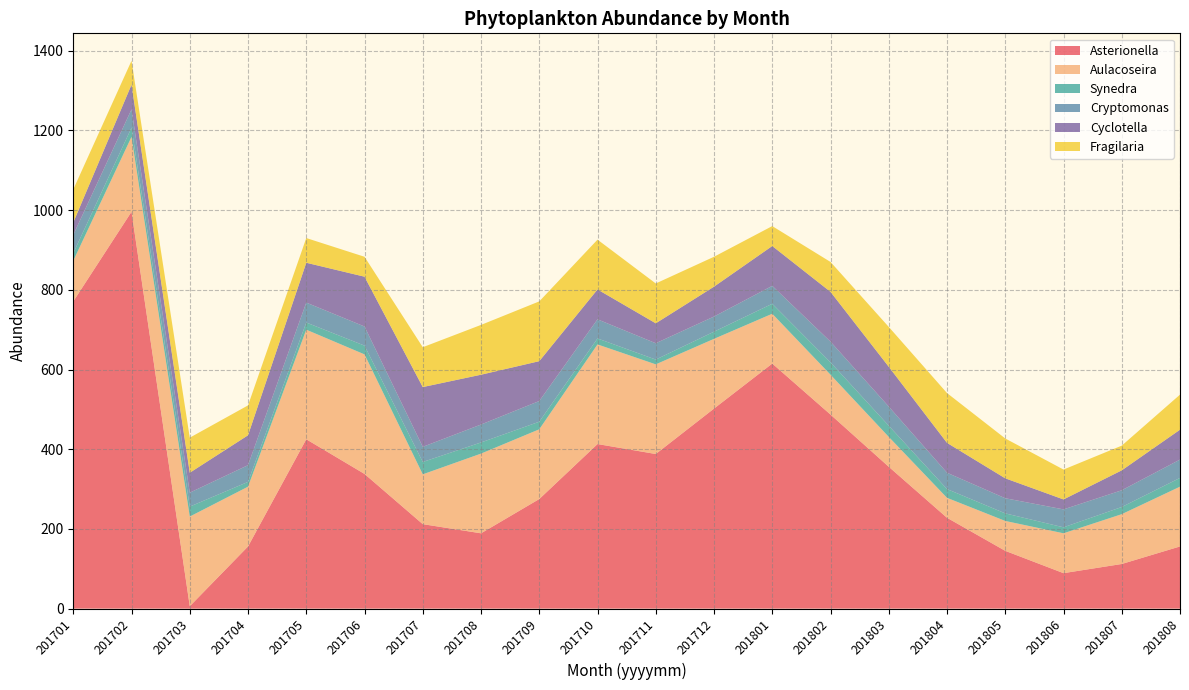

Reading right to left, list all the values displayed in this chart.

Asterionella: 156	112	89	145	228	356	487	615	502	388	413	275	189	212	338	425	156	6	996	771
Aulacoseira: 150	125	100	75	50	75	100	125	175	225	250	175	200	125	300	275	150	225	188	102
Synedra: 22	18	15	19	22	28	31	25	18	12	15	19	28	31	22	18	12	25	23	19
Cryptomonas: 46	42	45	38	41	48	52	45	38	41	48	52	45	38	48	50	42	35	46	46
Cyclotella: 75	50	25	50	75	100	125	100	75	50	75	100	125	150	125	100	75	50	62	31
Fragilaria: 88	62	75	100	125	100	75	50	75	100	125	150	125	100	50	62	75	88	60	83